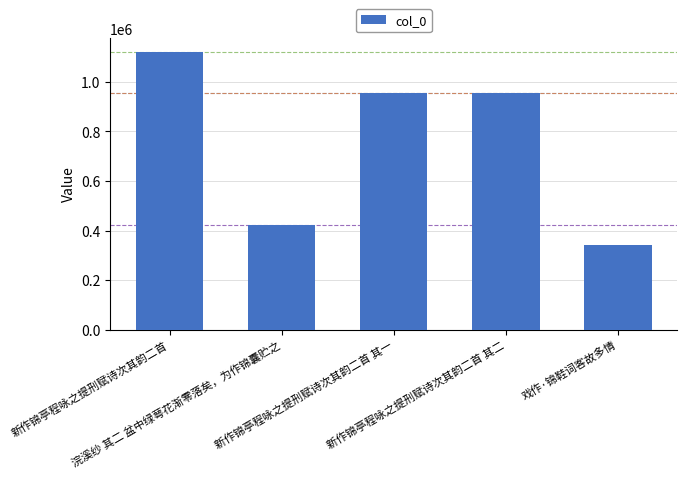

What is the value of the 2nd bar from the left?

421154